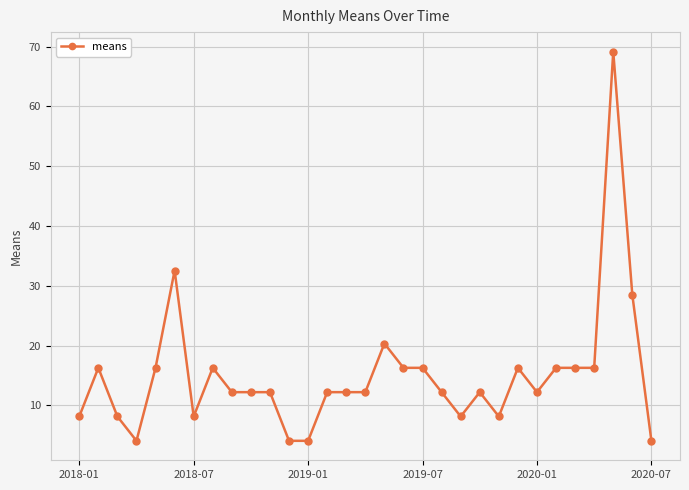

What is the greatest value displayed?

69.2